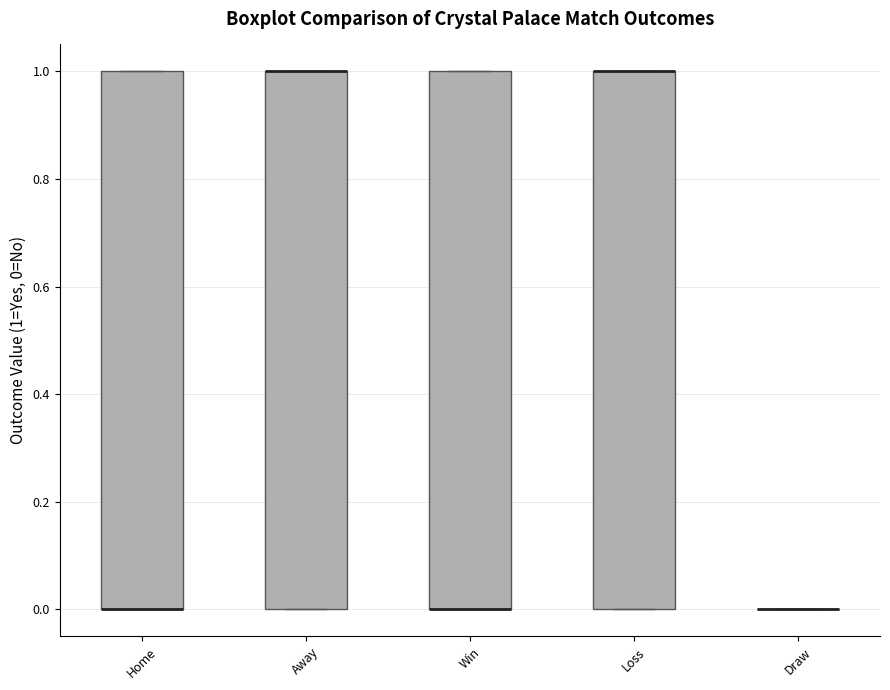

Reading left to right, read every box against the y-axis: the position of its median line, the range the box covers, and the ends of its whiskers. The values are not printed on the chart, so give them approximately, as read against the axis.

Home: median 0 (drawn on the box's lower edge), box 0 to 1, whiskers 0 to 1
Away: median 1 (drawn on the box's upper edge), box 0 to 1, whiskers 0 to 1
Win: median 0 (drawn on the box's lower edge), box 0 to 1, whiskers 0 to 1
Loss: median 1 (drawn on the box's upper edge), box 0 to 1, whiskers 0 to 1
Draw: box collapsed to a line at 0, whiskers 0 to 0